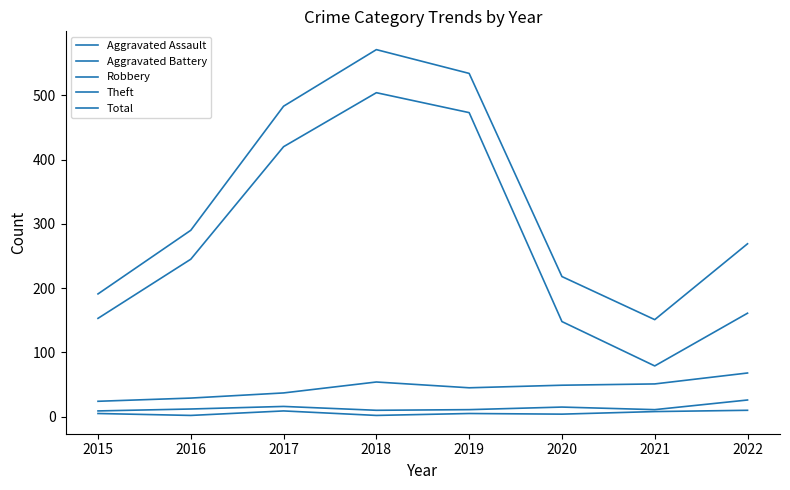

Is the value of Aggravated Battery at 2020 greater than the value of Robbery at 2020?

No